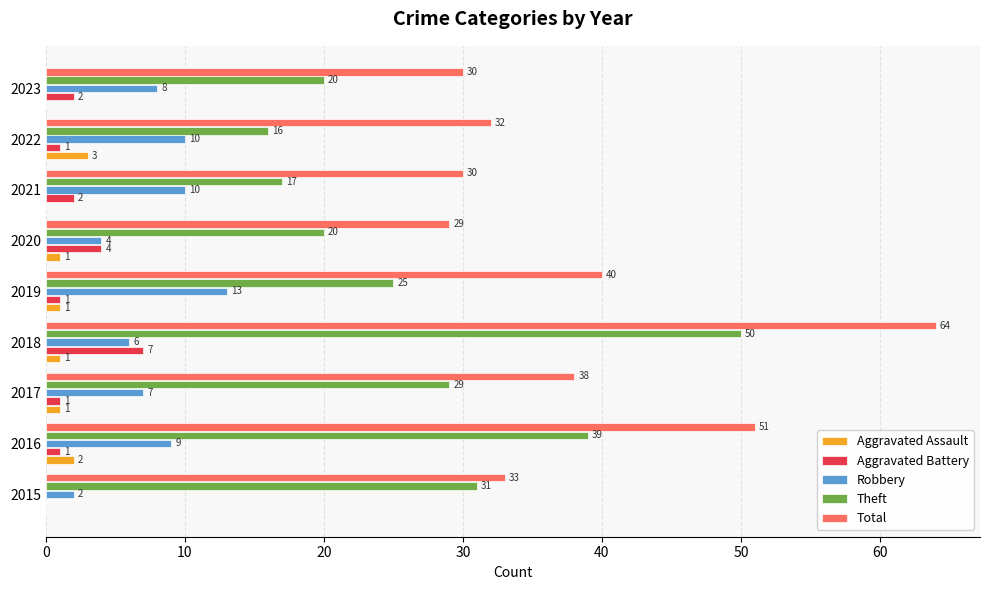

At which category is the sum across all series the highest?

2018